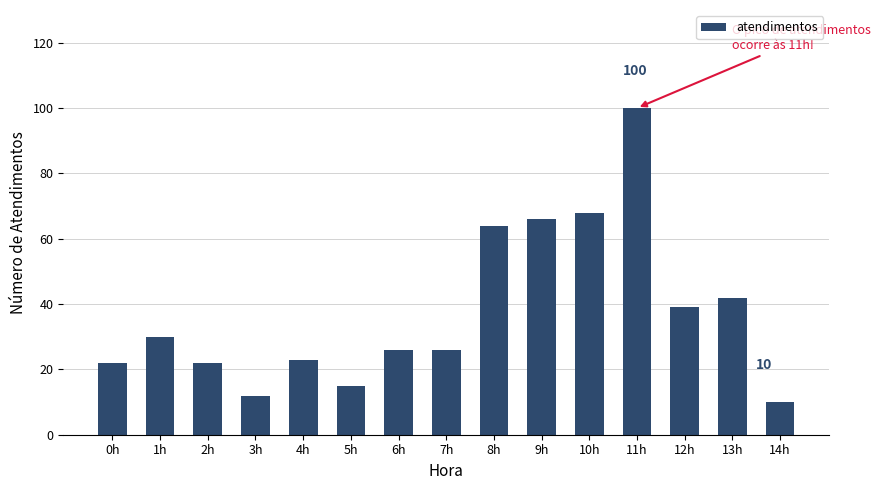

What is the maximum value shown in the chart?

100